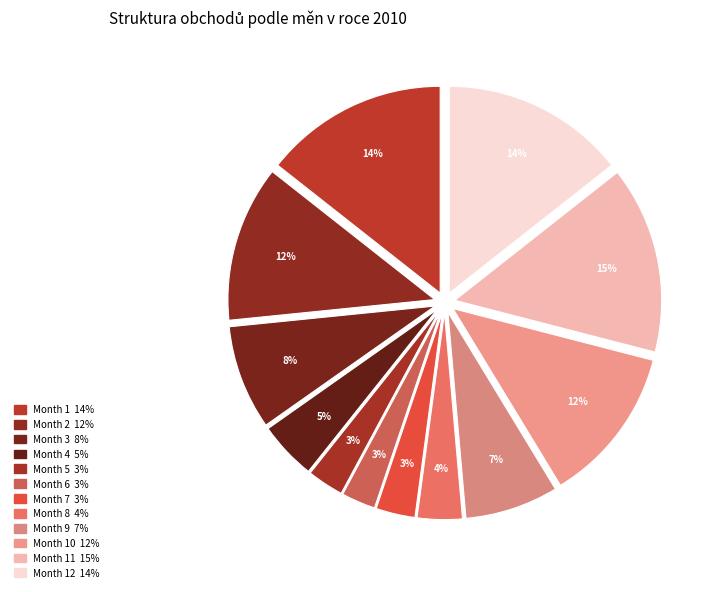

How many segments does this pie chart have?

12